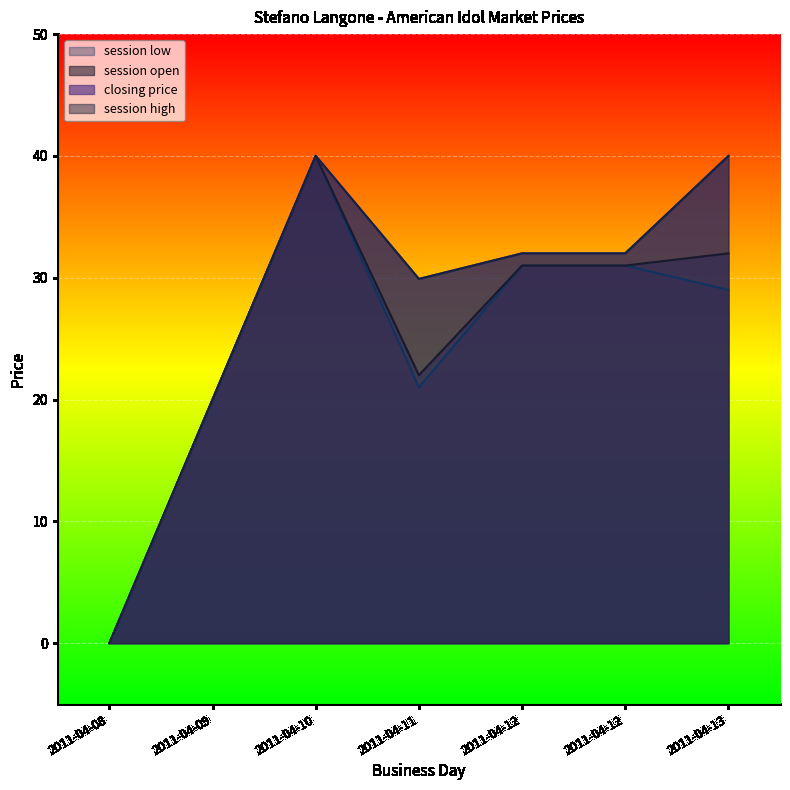

What is the maximum value for closing price?

40.0